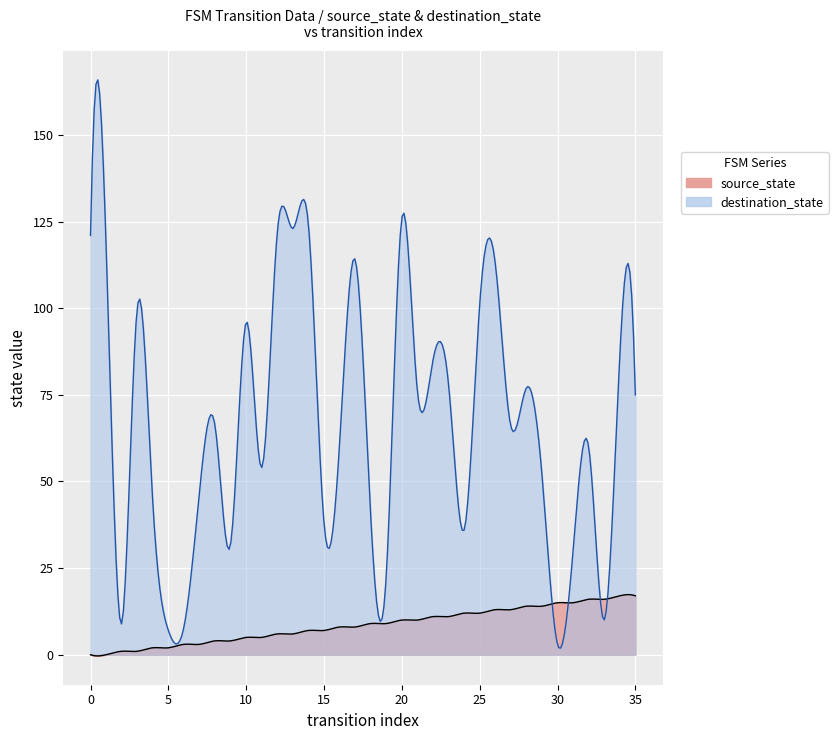

What are all the series names shown in the legend?

source_state, destination_state